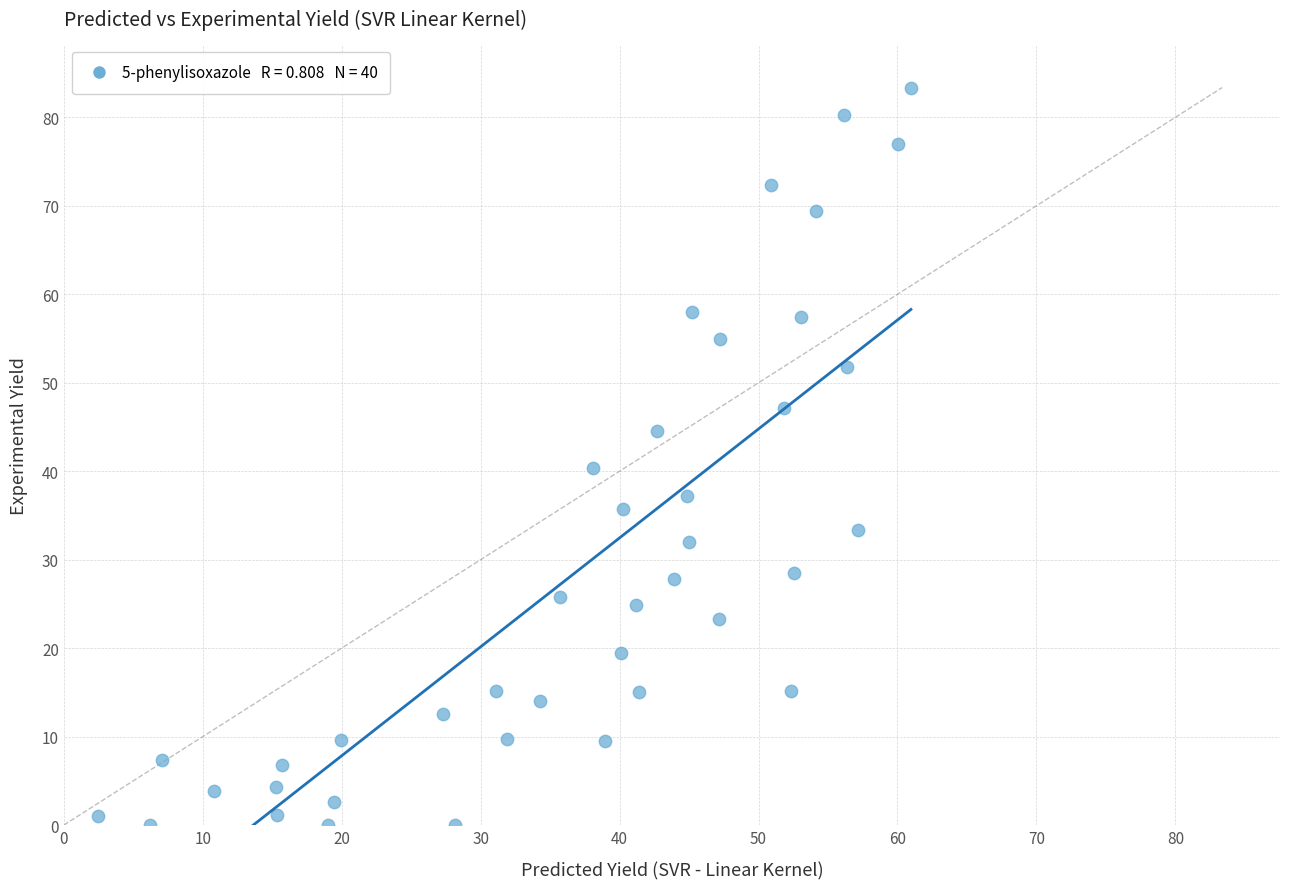

What is the range of X values (max minus min)?

58.5